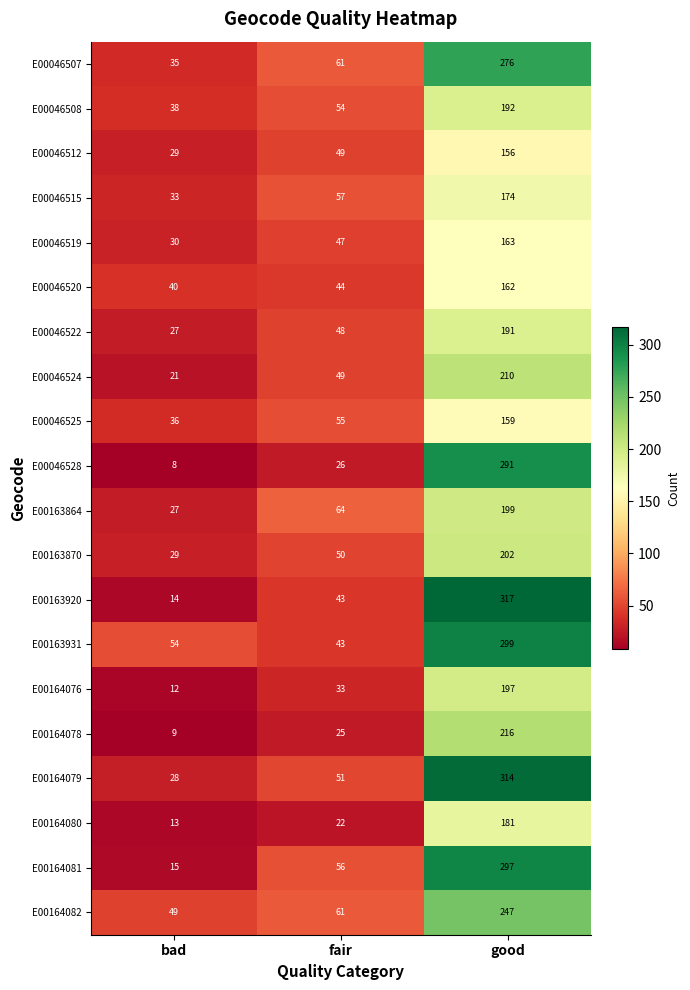

Is the value of E00046524 at bad greater than the value of E00046528 at good?

No